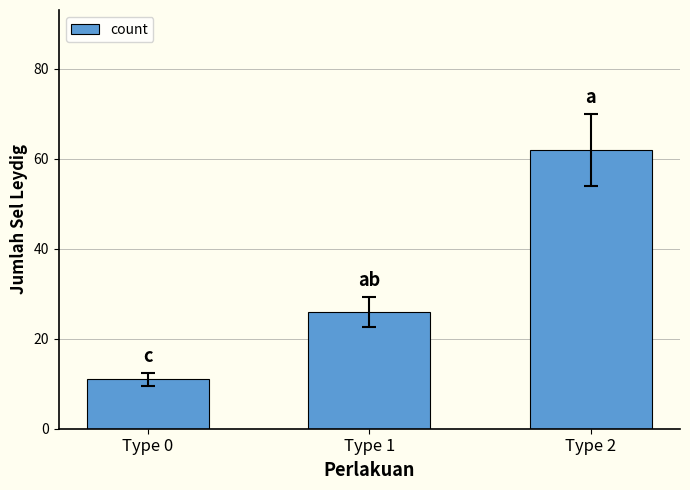

True or false: the data shows 17 at Type 0.

False